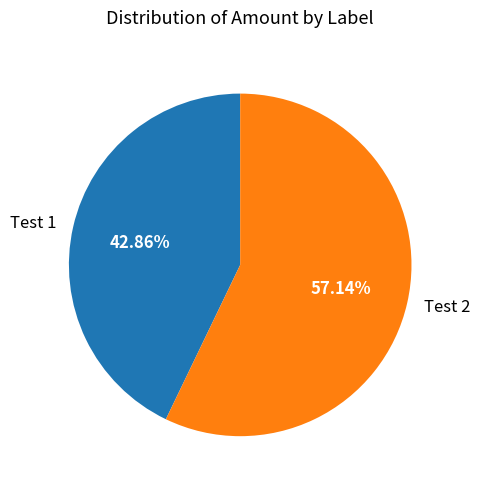

Rank the categories by value from lowest to highest.

Test 1, Test 2